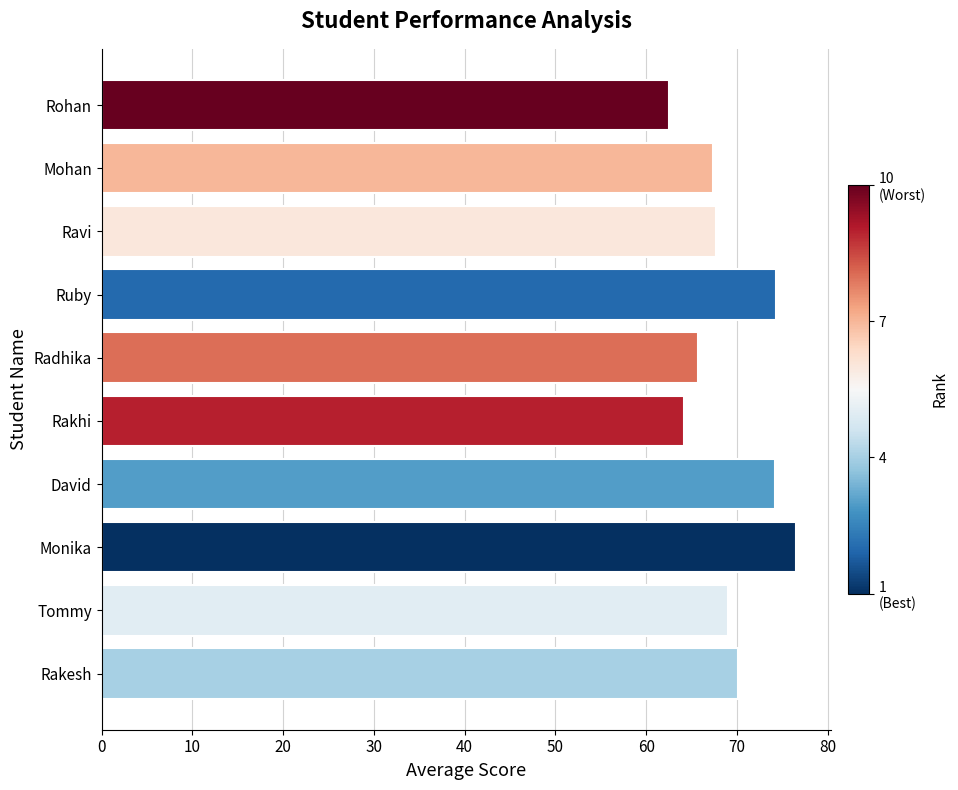

What value does the data have at Radhika?

65.7